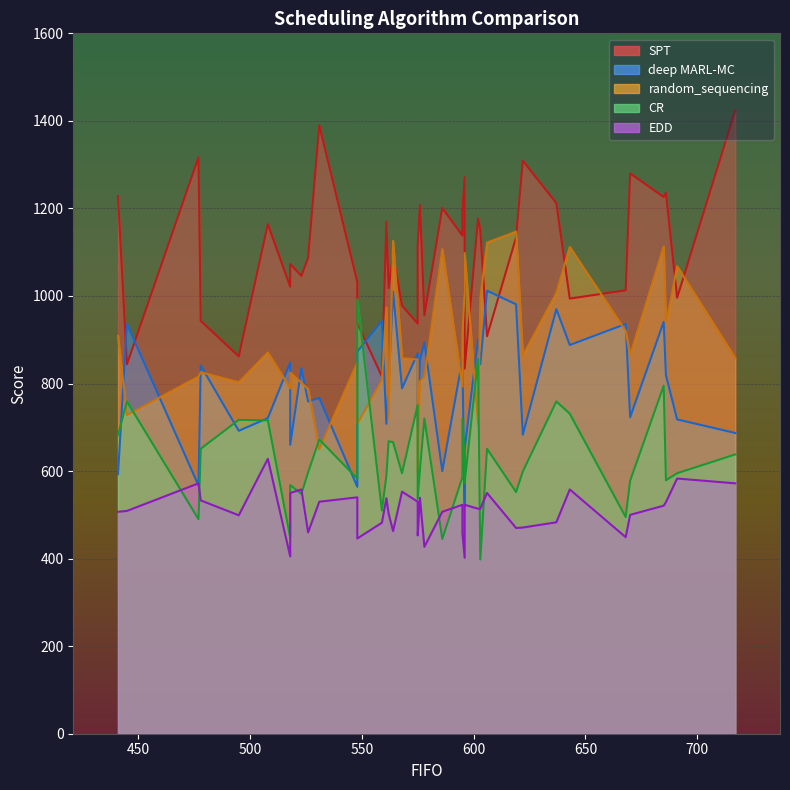

Rank the series at 29 from highest to lowest value.

SPT, random_sequencing, deep MARL-MC, CR, EDD